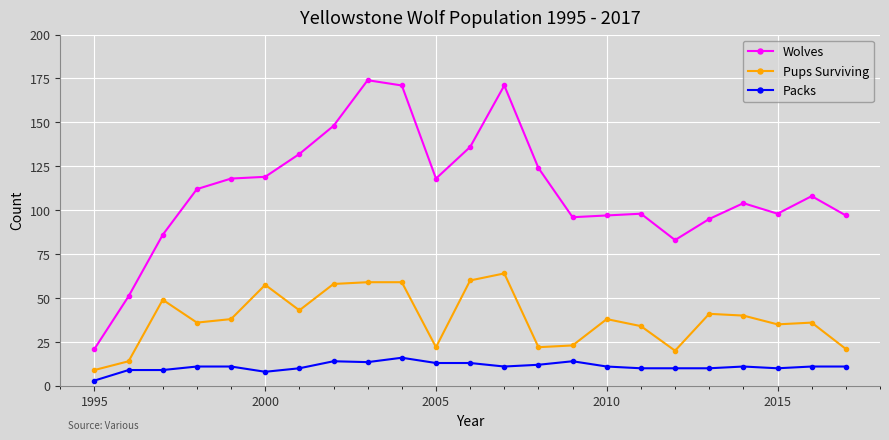

What is the highest value of the Wolves series?

174.0